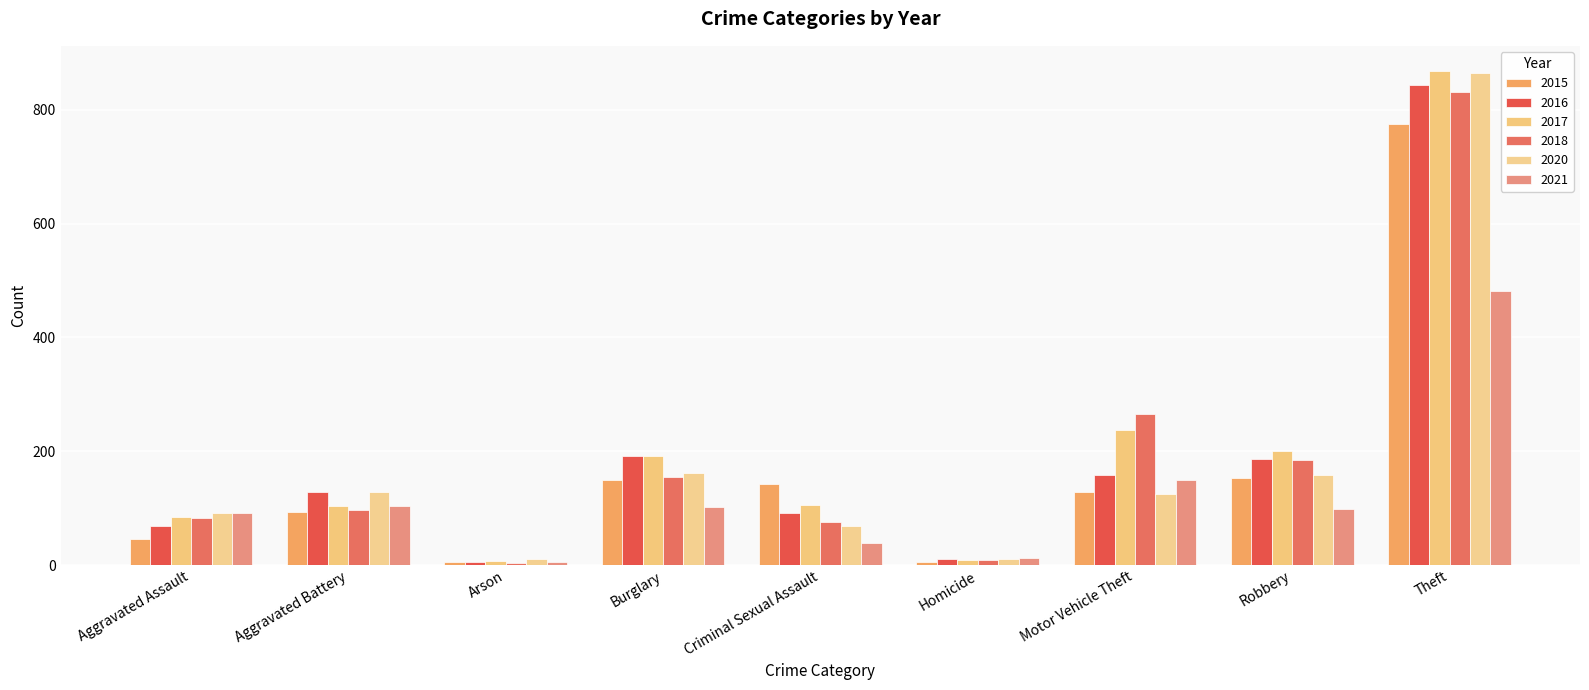

At Arson, list the series in order from largest to smallest.

2020, 2017, 2016, 2015, 2021, 2018